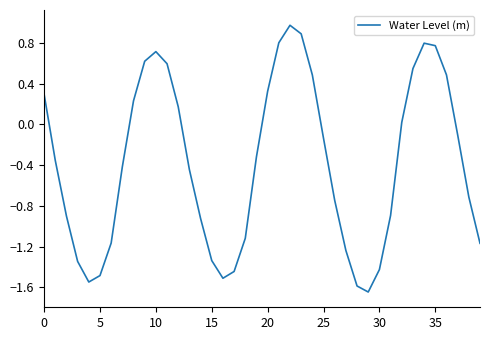

What is the greatest value displayed?

1.0